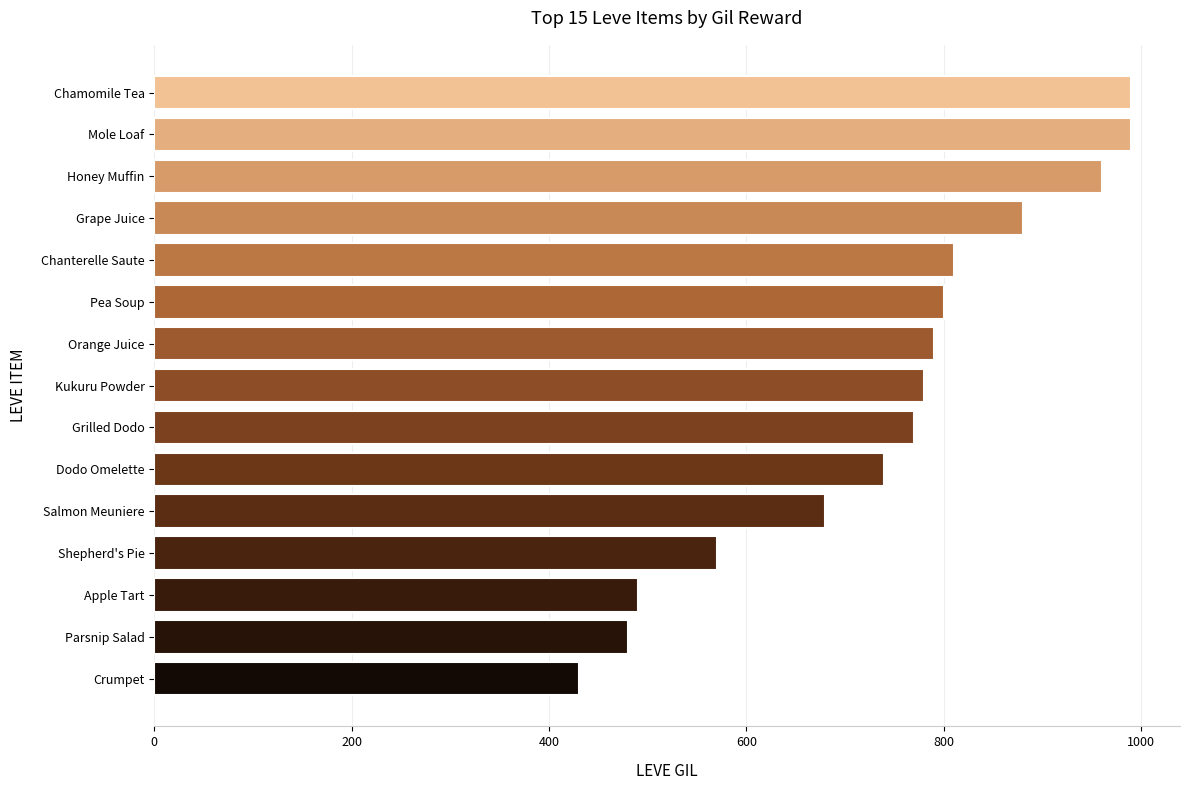

Does the chart contain stacked bars?

No